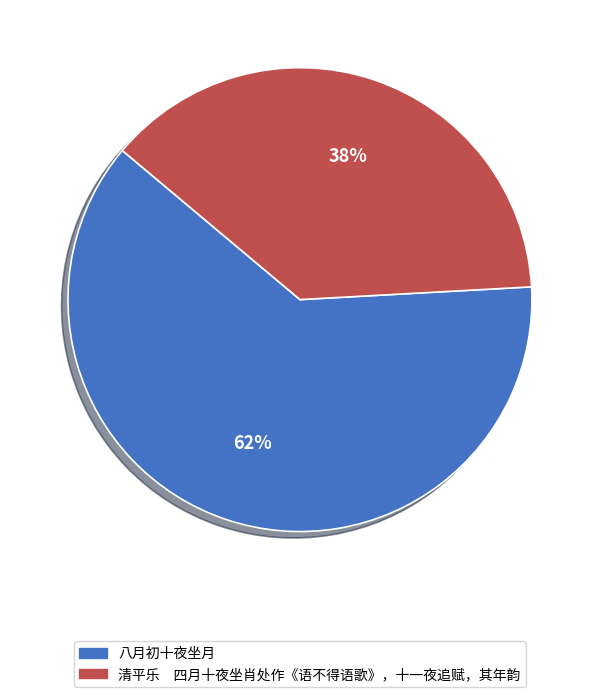

Is the sum of 清平乐 四月十夜坐肖处作《语不得语歌》，十一夜追赋，其年韵 and 八月初十夜坐月 greater than half?

Yes